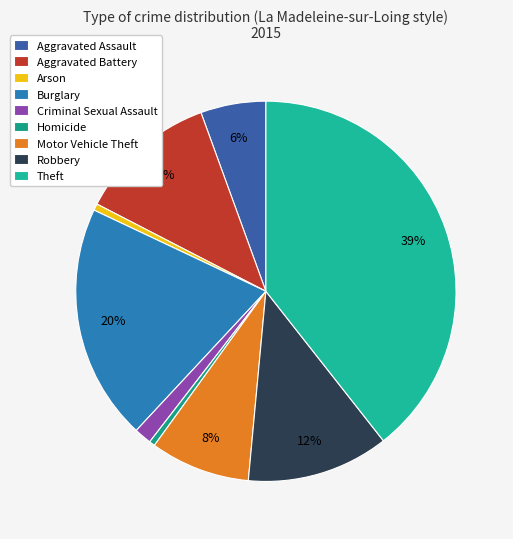

Is there any slice that represents more than half of the pie?

No